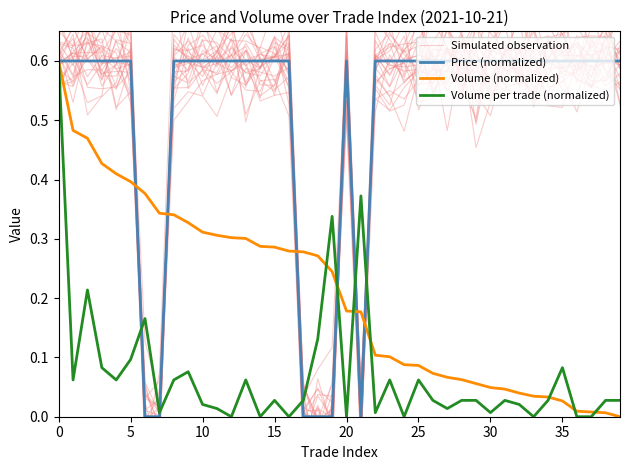

Is it true that Simulated observation equals 1.0 at 32?

False